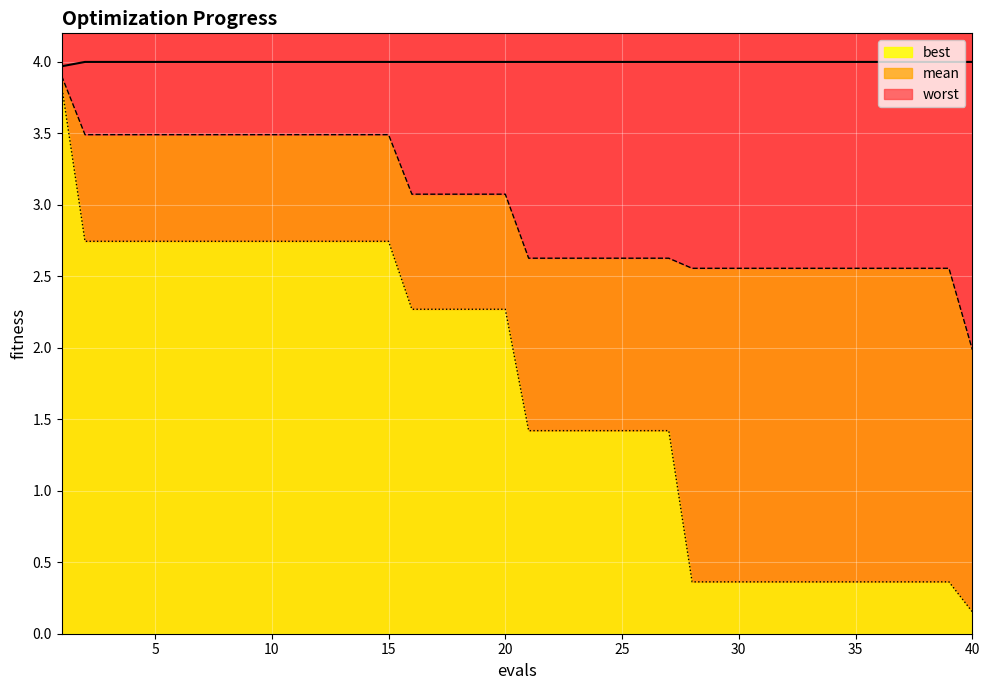

What is the difference between the mean values at 5 and 25?

0.9